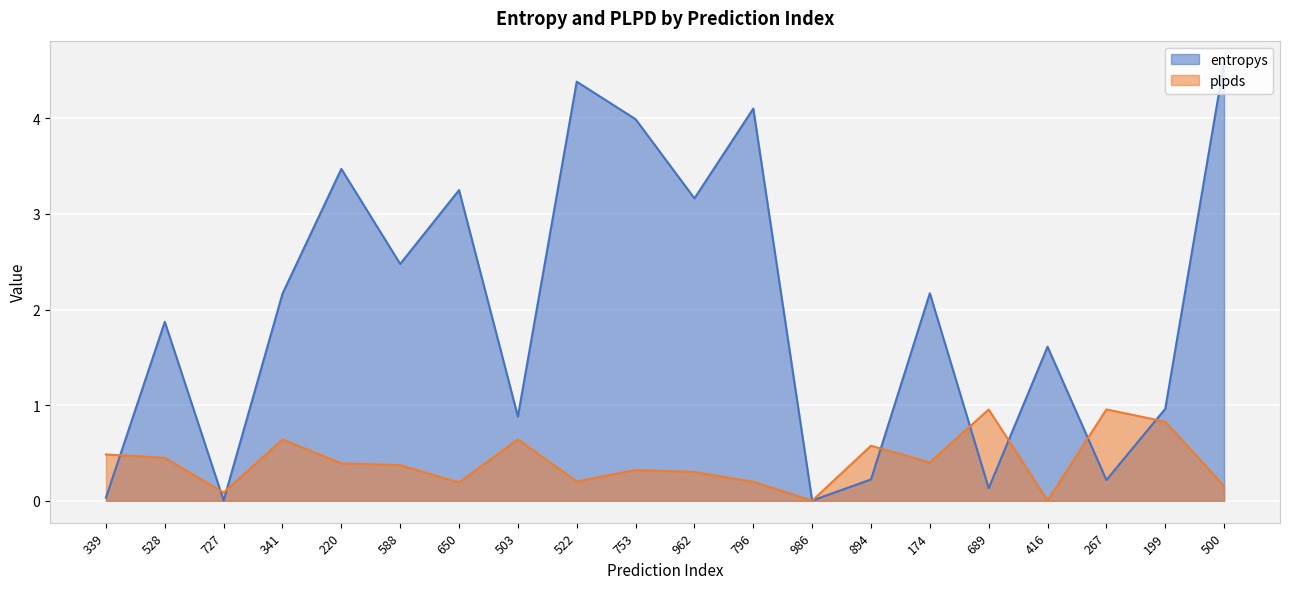

At 522, list the series in order from smallest to largest.

plpds, entropys